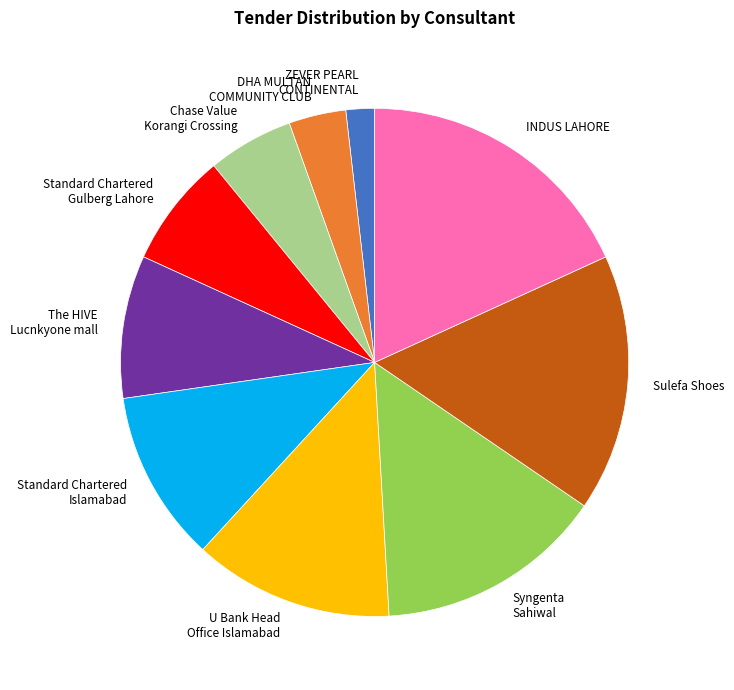

What is the ratio of the value at DHA MULTAN COMMUNITY CLUB to the value at The HIVE Lucnkyone mall?

0.4